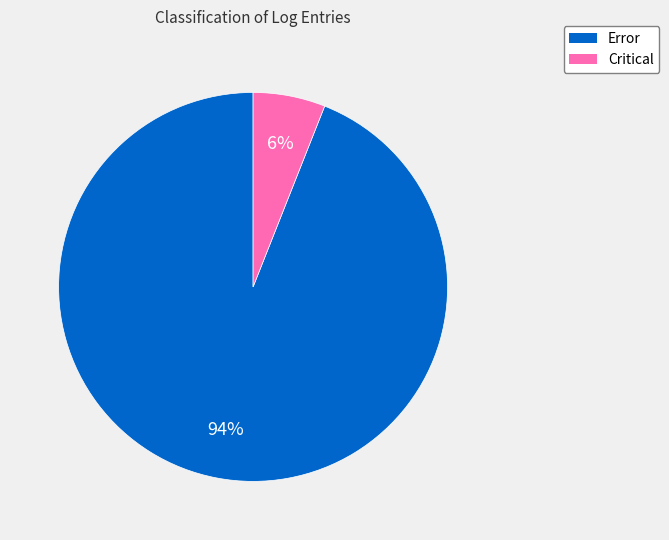

Is it true that Error is 94% of the pie?

True